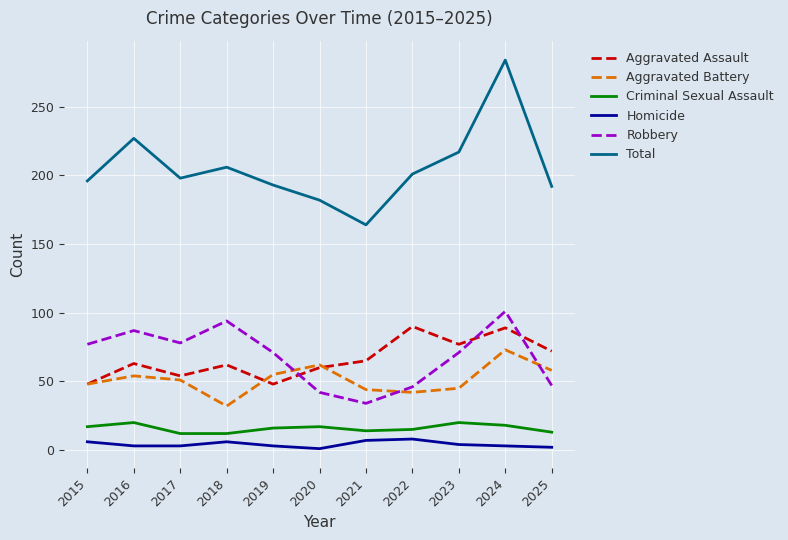

How many lines are shown in the chart?

6